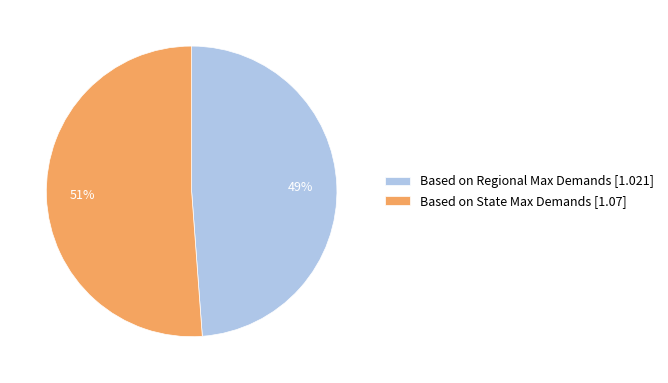

Do Based on State Max Demands [1.07] and Based on Regional Max Demands [1.021] together represent more than half of the pie?

Yes